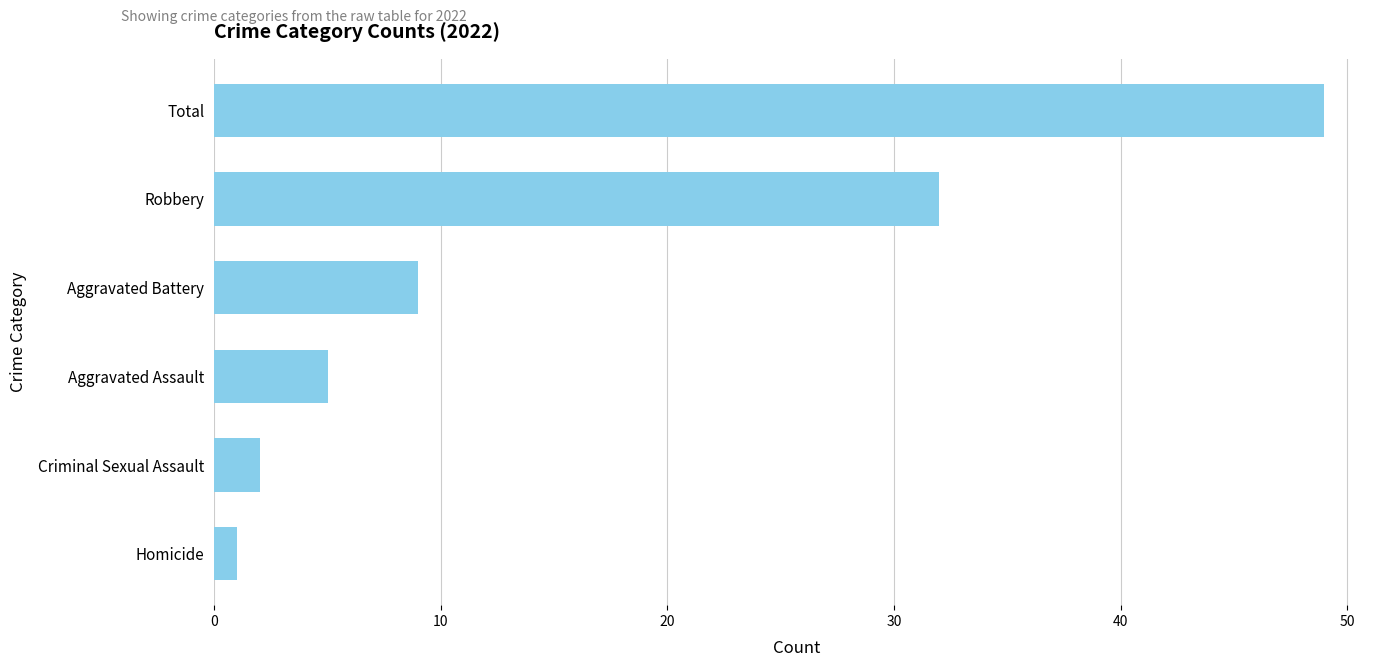

Where is the data nearest to the value 25?

Robbery